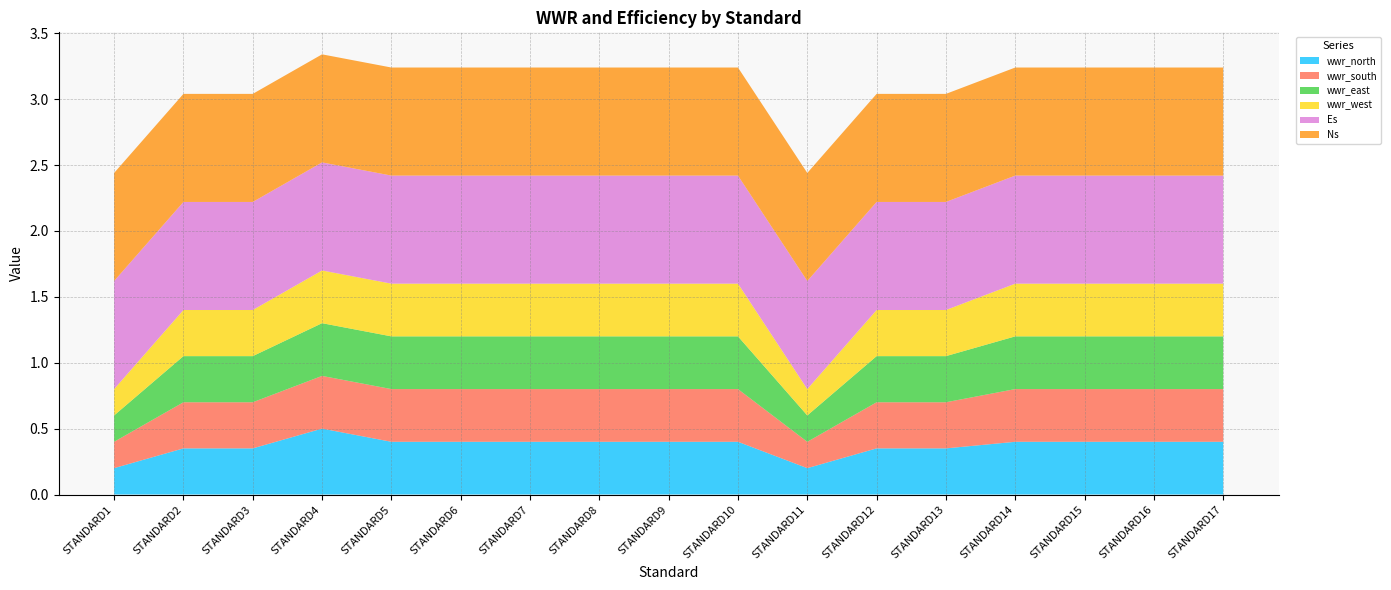

Reading left to right, list all the values displayed in this chart.

wwr_north: STANDARD1=0.2	STANDARD2=0.3	STANDARD3=0.3	STANDARD4=0.5	STANDARD5=0.4	STANDARD6=0.4	STANDARD7=0.4	STANDARD8=0.4	STANDARD9=0.4	STANDARD10=0.4	STANDARD11=0.2	STANDARD12=0.3	STANDARD13=0.3	STANDARD14=0.4	STANDARD15=0.4	STANDARD16=0.4	STANDARD17=0.4
wwr_south: STANDARD1=0.2	STANDARD2=0.3	STANDARD3=0.3	STANDARD4=0.4	STANDARD5=0.4	STANDARD6=0.4	STANDARD7=0.4	STANDARD8=0.4	STANDARD9=0.4	STANDARD10=0.4	STANDARD11=0.2	STANDARD12=0.3	STANDARD13=0.3	STANDARD14=0.4	STANDARD15=0.4	STANDARD16=0.4	STANDARD17=0.4
wwr_east: STANDARD1=0.2	STANDARD2=0.3	STANDARD3=0.3	STANDARD4=0.4	STANDARD5=0.4	STANDARD6=0.4	STANDARD7=0.4	STANDARD8=0.4	STANDARD9=0.4	STANDARD10=0.4	STANDARD11=0.2	STANDARD12=0.3	STANDARD13=0.3	STANDARD14=0.4	STANDARD15=0.4	STANDARD16=0.4	STANDARD17=0.4
wwr_west: STANDARD1=0.2	STANDARD2=0.3	STANDARD3=0.3	STANDARD4=0.4	STANDARD5=0.4	STANDARD6=0.4	STANDARD7=0.4	STANDARD8=0.4	STANDARD9=0.4	STANDARD10=0.4	STANDARD11=0.2	STANDARD12=0.3	STANDARD13=0.3	STANDARD14=0.4	STANDARD15=0.4	STANDARD16=0.4	STANDARD17=0.4
Es: STANDARD1=0.8	STANDARD2=0.8	STANDARD3=0.8	STANDARD4=0.8	STANDARD5=0.8	STANDARD6=0.8	STANDARD7=0.8	STANDARD8=0.8	STANDARD9=0.8	STANDARD10=0.8	STANDARD11=0.8	STANDARD12=0.8	STANDARD13=0.8	STANDARD14=0.8	STANDARD15=0.8	STANDARD16=0.8	STANDARD17=0.8
Ns: STANDARD1=0.8	STANDARD2=0.8	STANDARD3=0.8	STANDARD4=0.8	STANDARD5=0.8	STANDARD6=0.8	STANDARD7=0.8	STANDARD8=0.8	STANDARD9=0.8	STANDARD10=0.8	STANDARD11=0.8	STANDARD12=0.8	STANDARD13=0.8	STANDARD14=0.8	STANDARD15=0.8	STANDARD16=0.8	STANDARD17=0.8